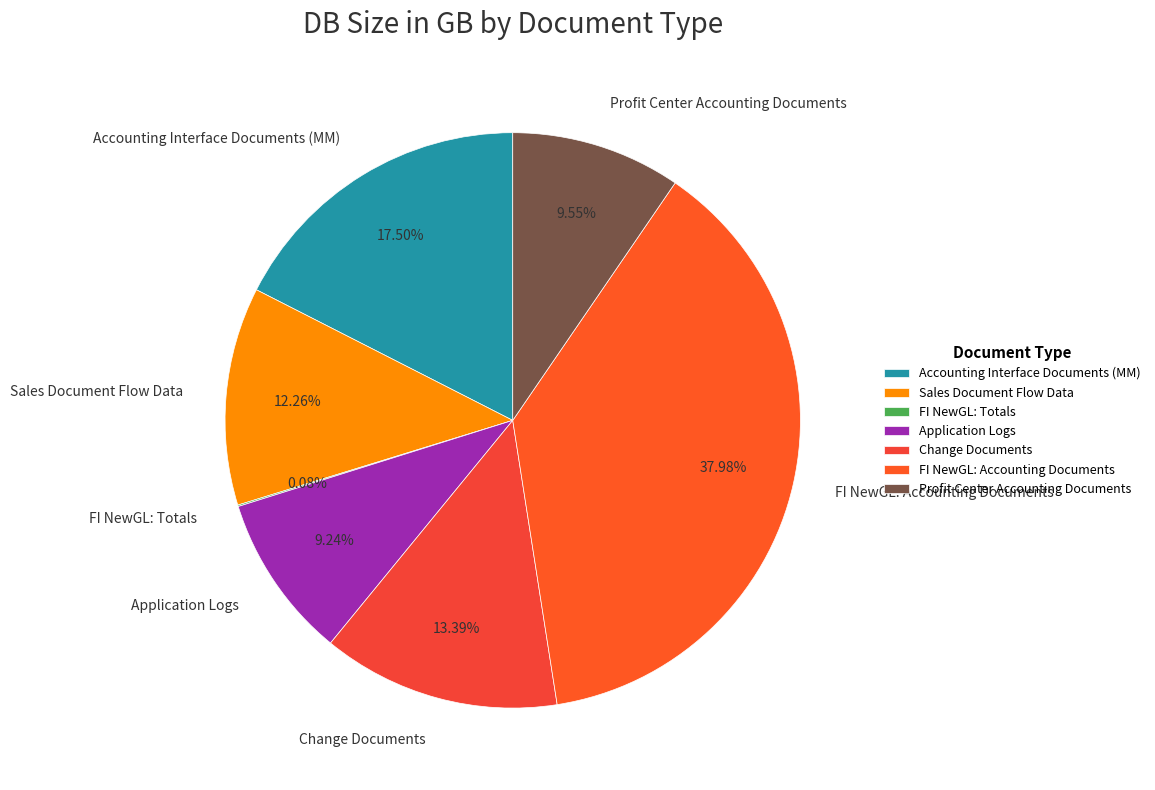

True or false: Accounting Interface Documents (MM) accounts for 27% of the total.

False